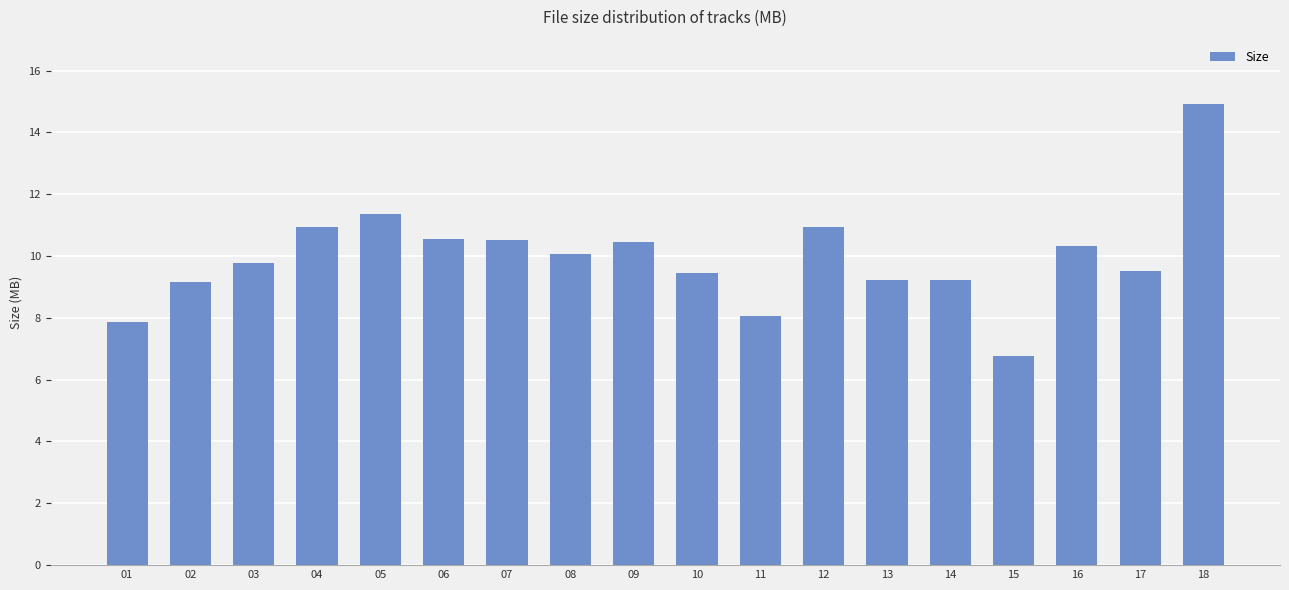

What is the average value?

10.0